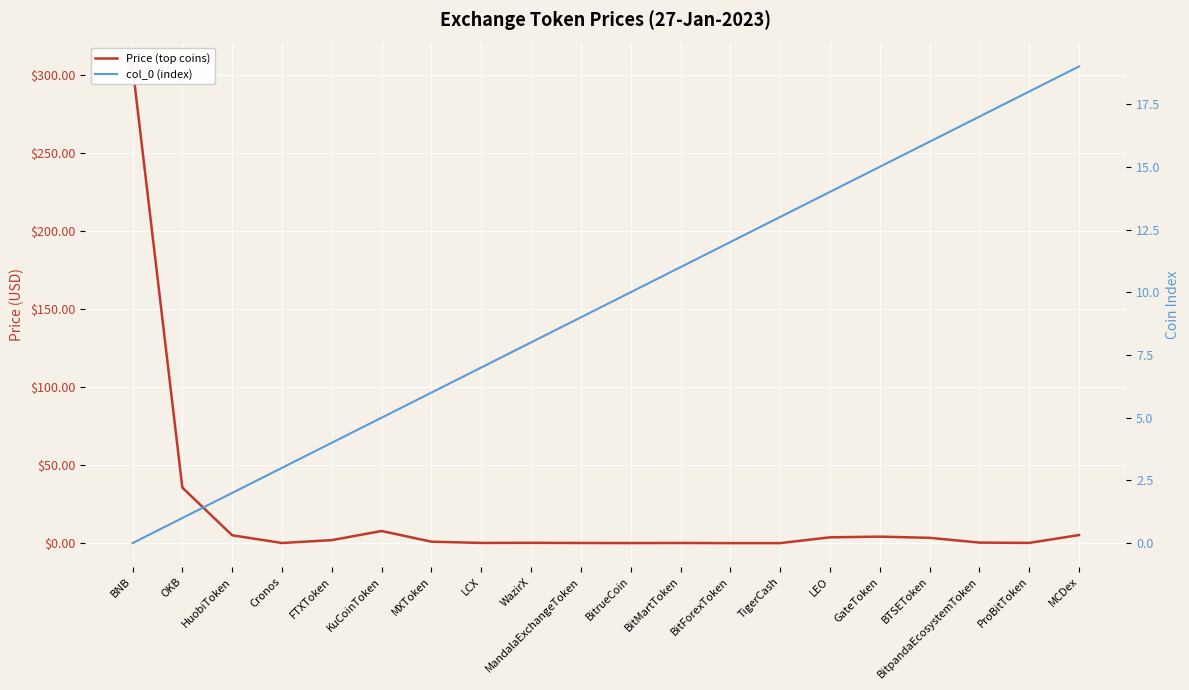

At how many categories does at least one series exceed 250?

1